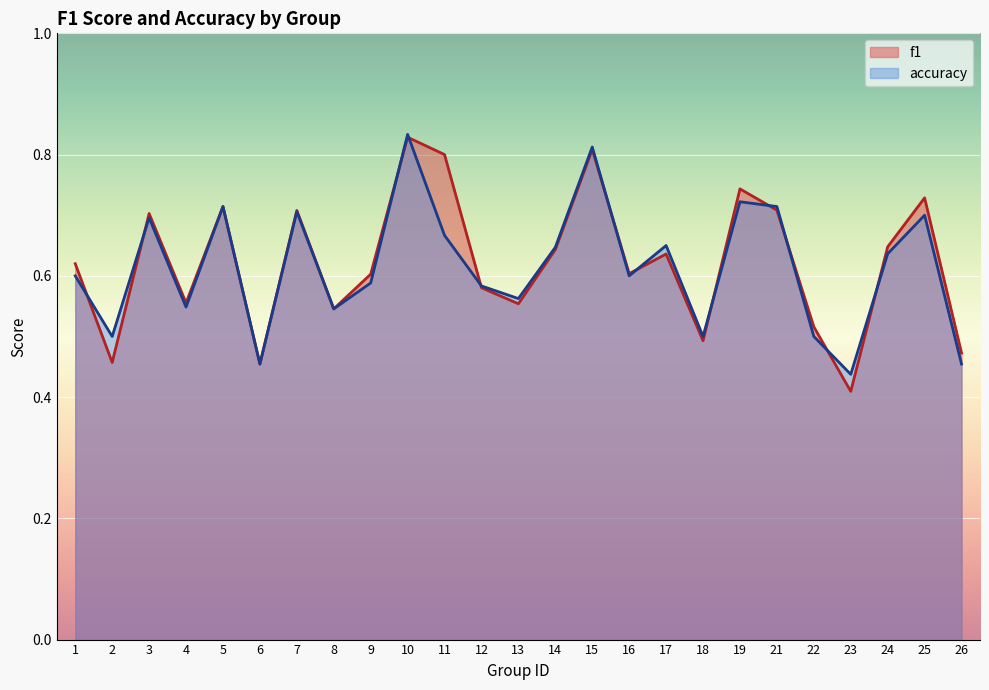

What is the difference between the maximum and minimum values in the f1 series?

0.4